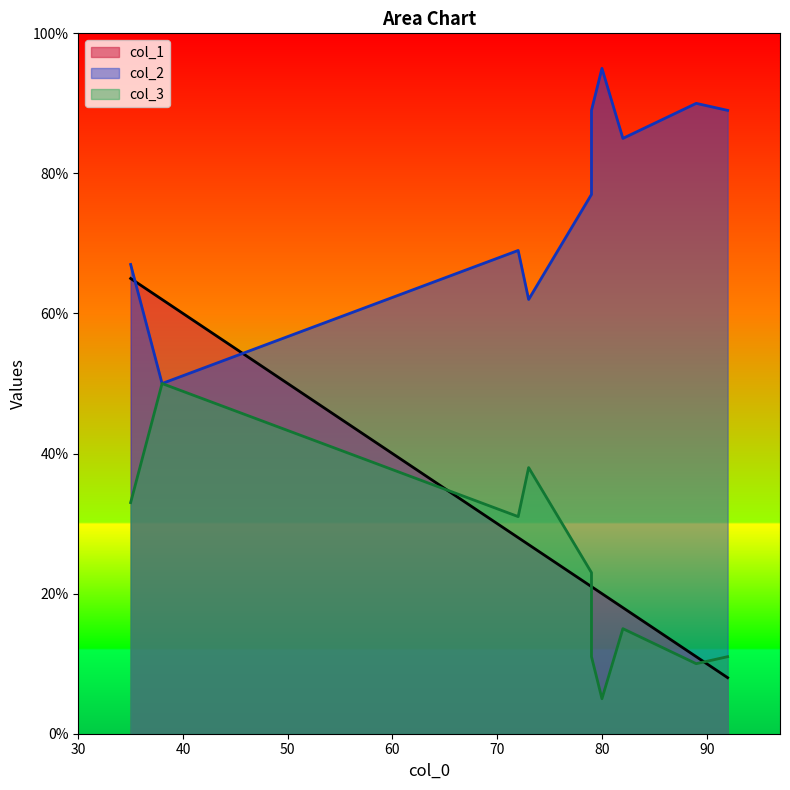

True or false: col_1 and col_2 cross at least once.

True